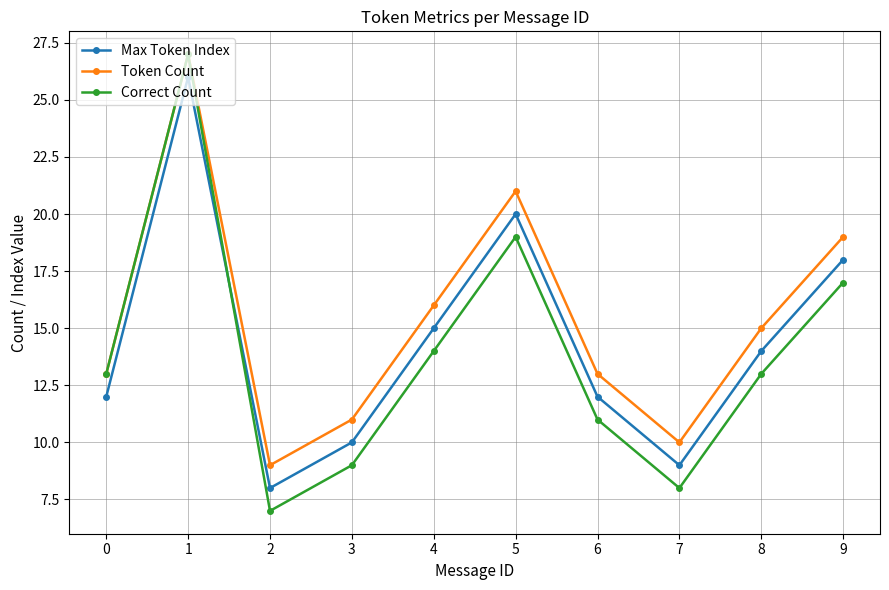

Is this an area chart (filled region under the line)?

No